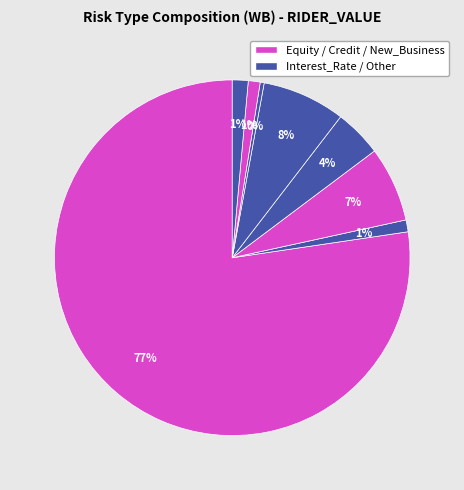

Does any single category account for the majority?

Yes